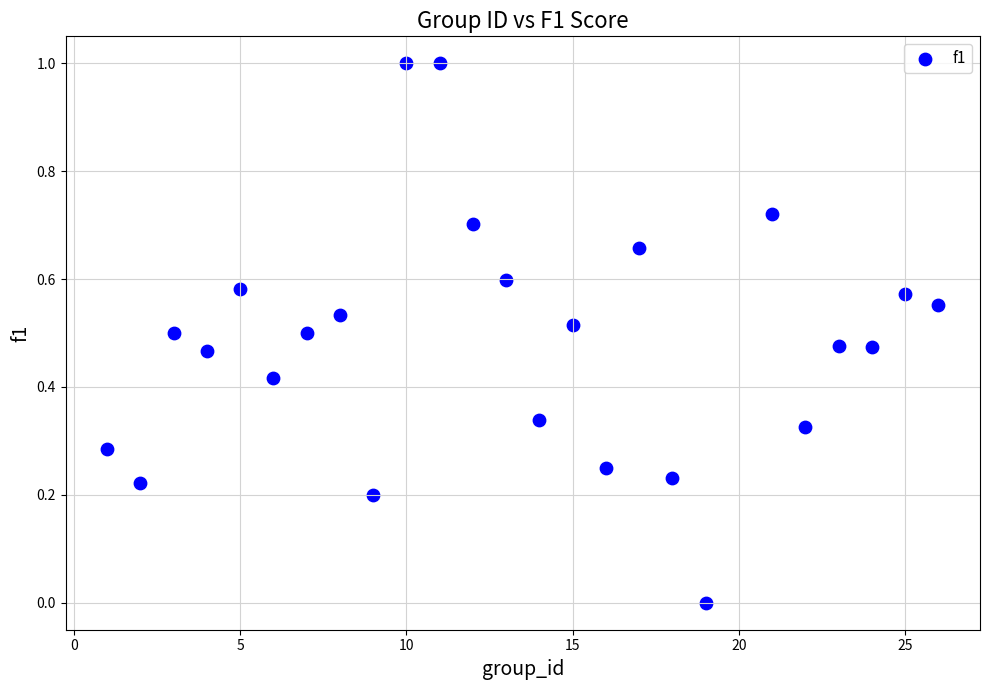

What is the range of Y values (max minus min)?

1.0